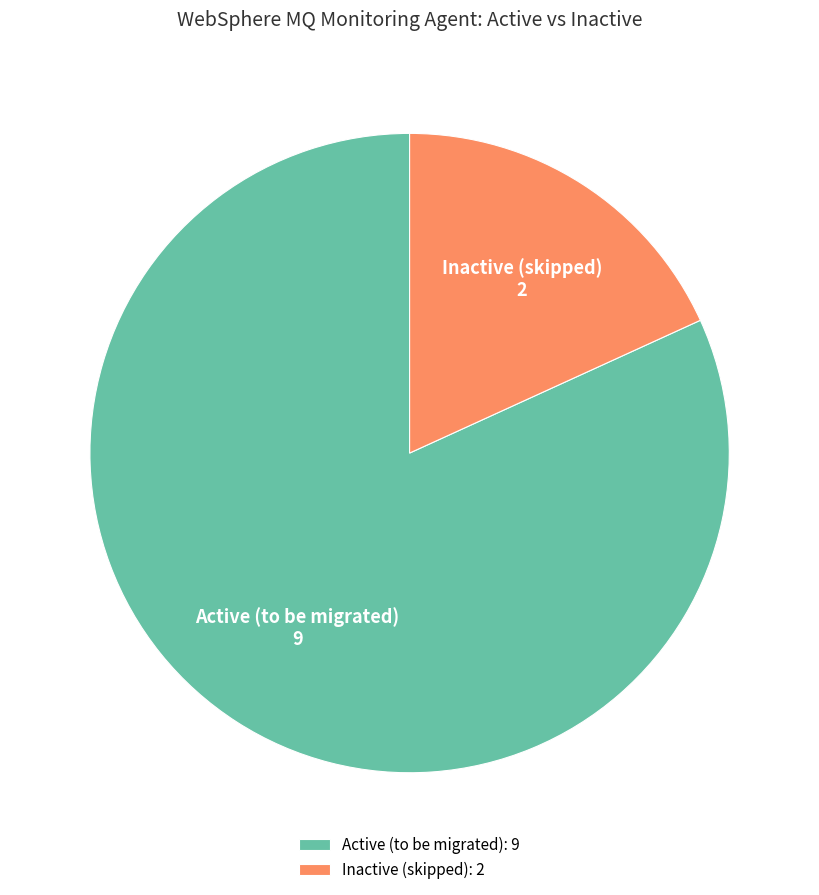

Which category has the smallest portion of the pie?

Inactive (skipped)